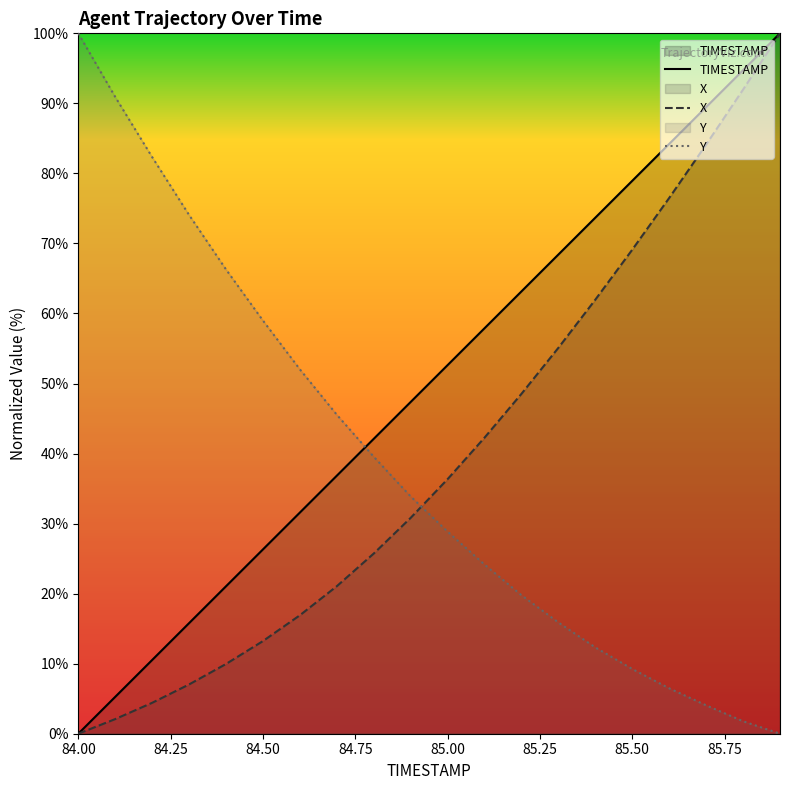

Which category has the lowest value in the TIMESTAMP series?

84.00